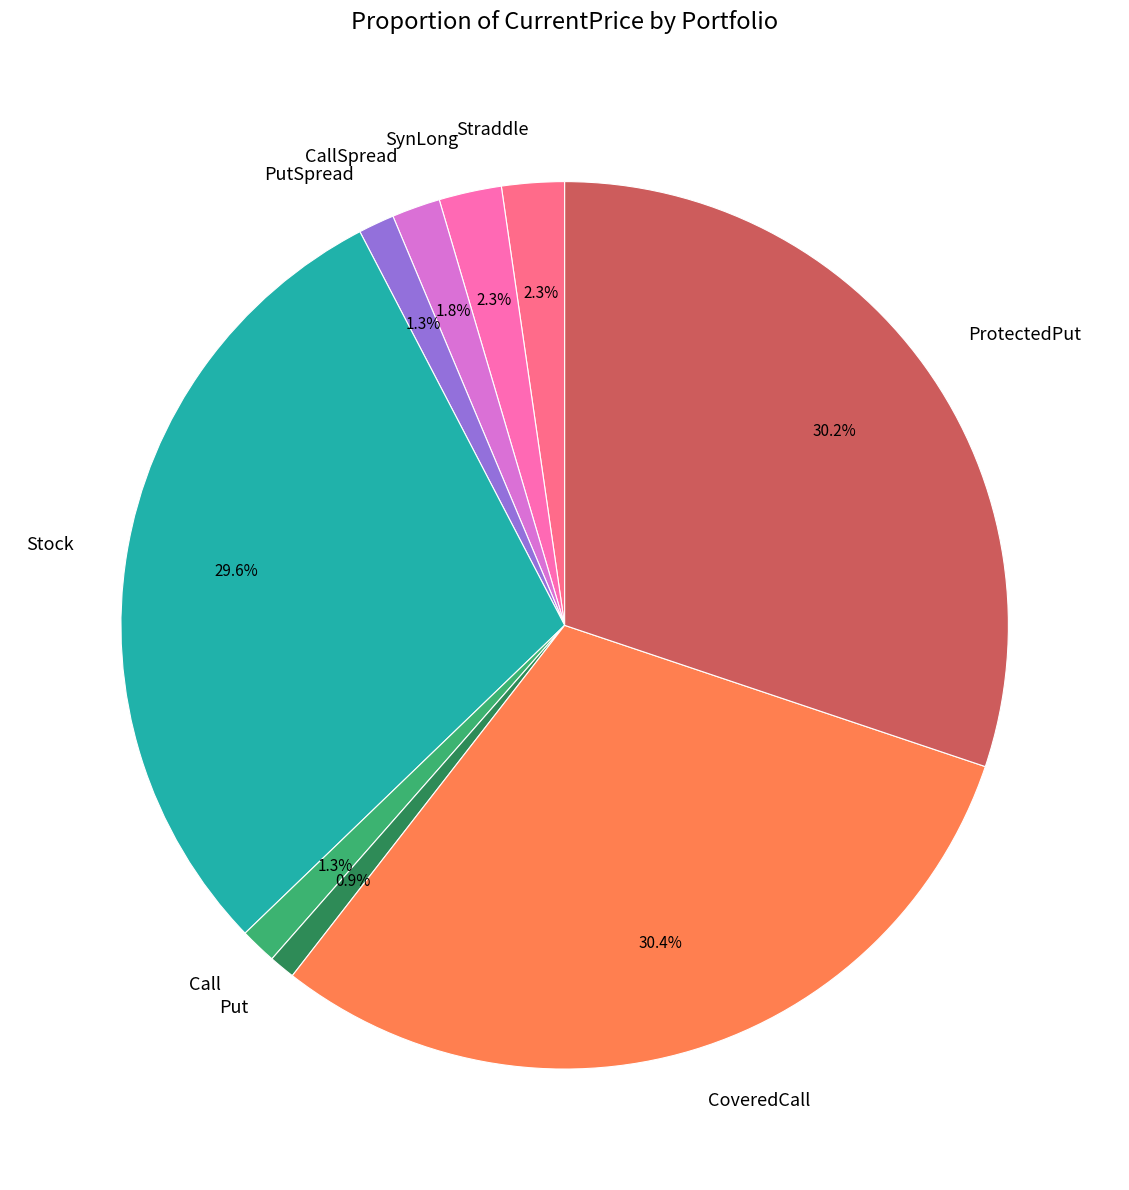

Combined, do SynLong and ProtectedPut account for over 50%?

No